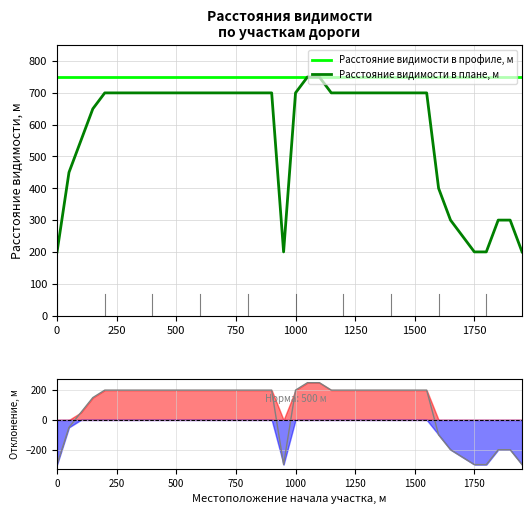

The Расстояние видимости в плане, м series shows 443 at 1500. True or false?

False